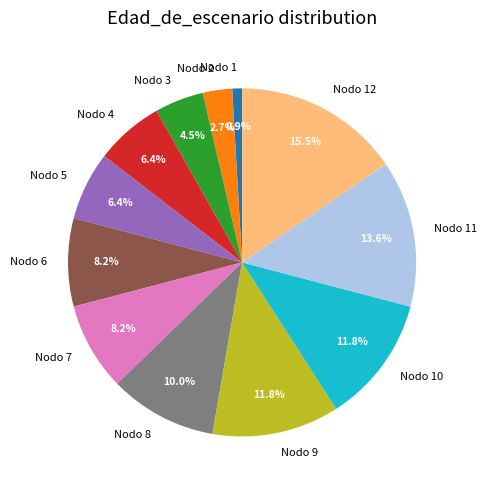

Is there any slice that represents more than half of the pie?

No